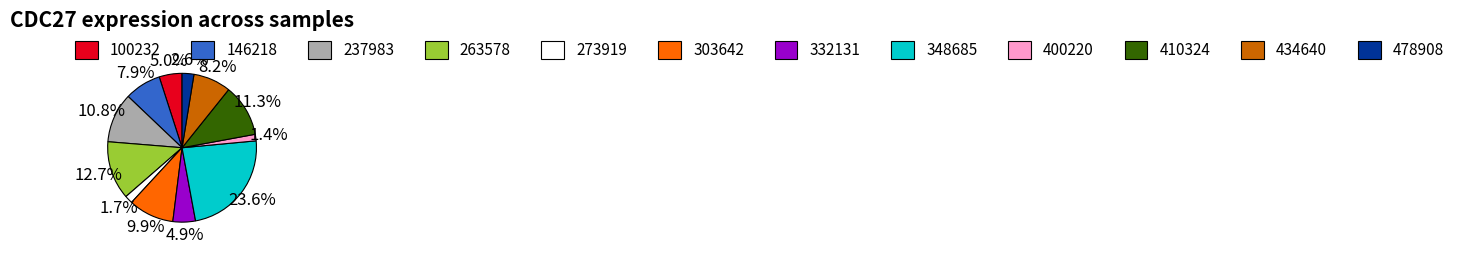

Which category has the biggest portion of the pie?

348685